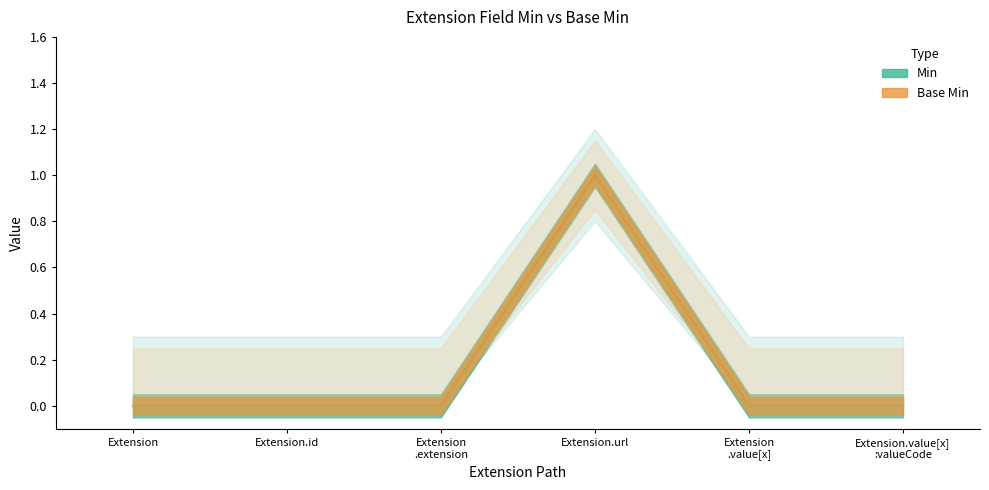

At which category is the sum across all series the highest?

Extension.url